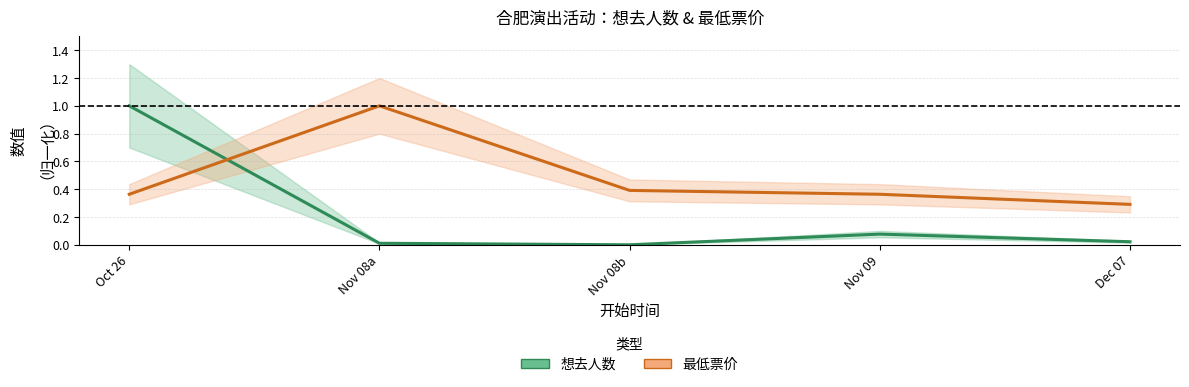

Is the value of 想去人数 at Oct 26 greater than the value of 最低票价 at Nov 09?

Yes